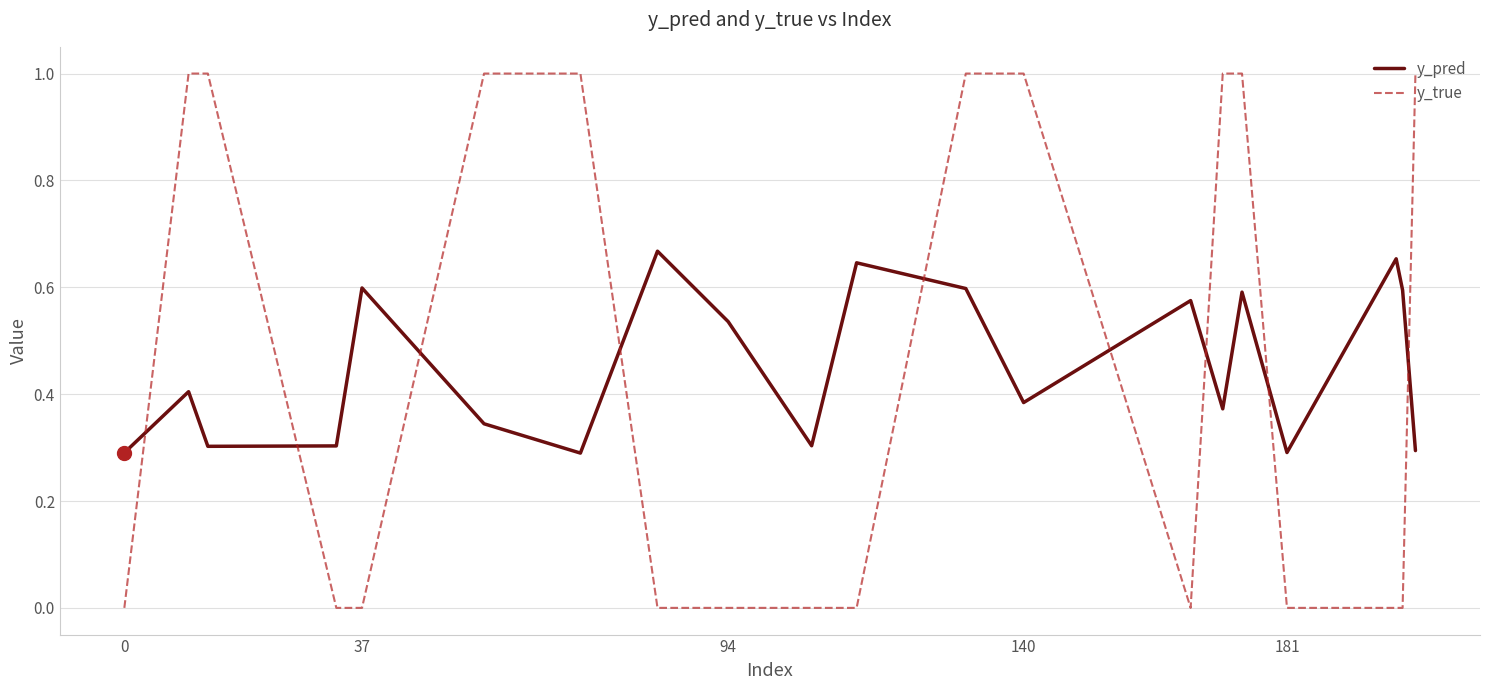

What is the maximum value shown in the chart?

1.0